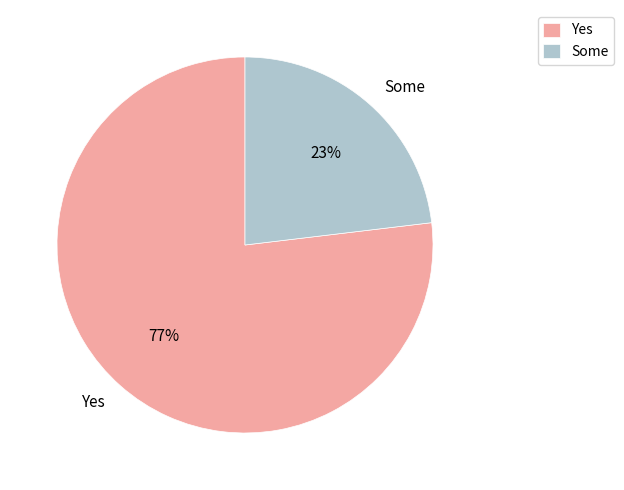

The Some slice represents 13% of the pie. True or false?

False